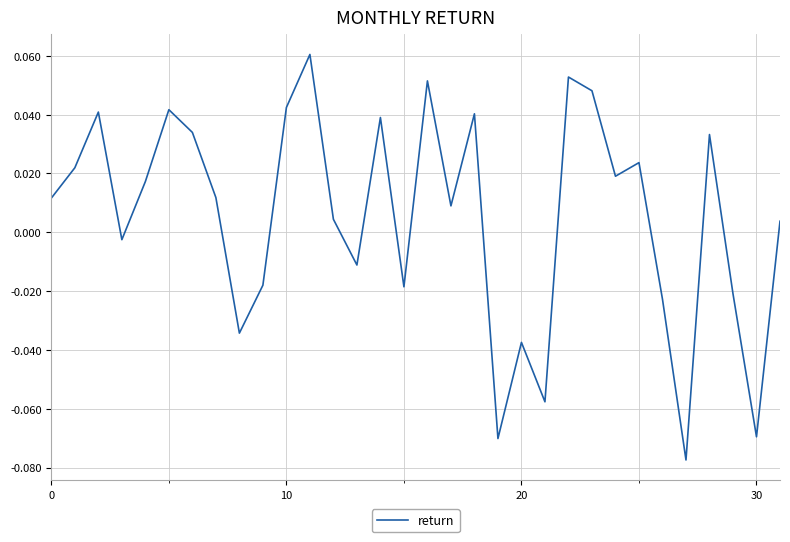

How many values are below 0?

12